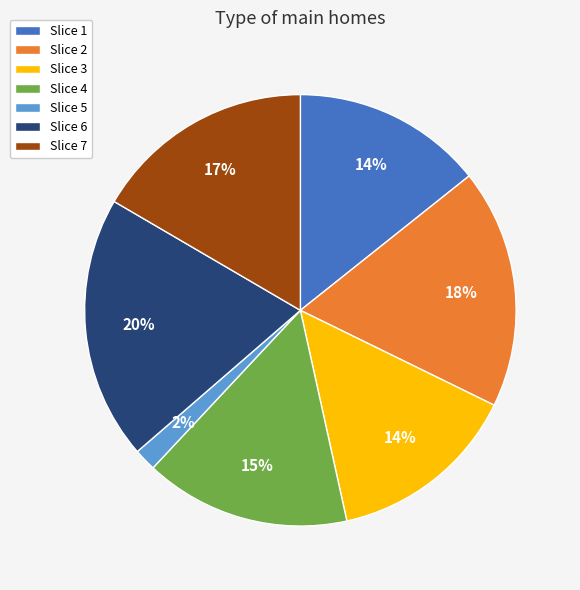

To the nearest percent, what portion does Slice 6 represent?

20%